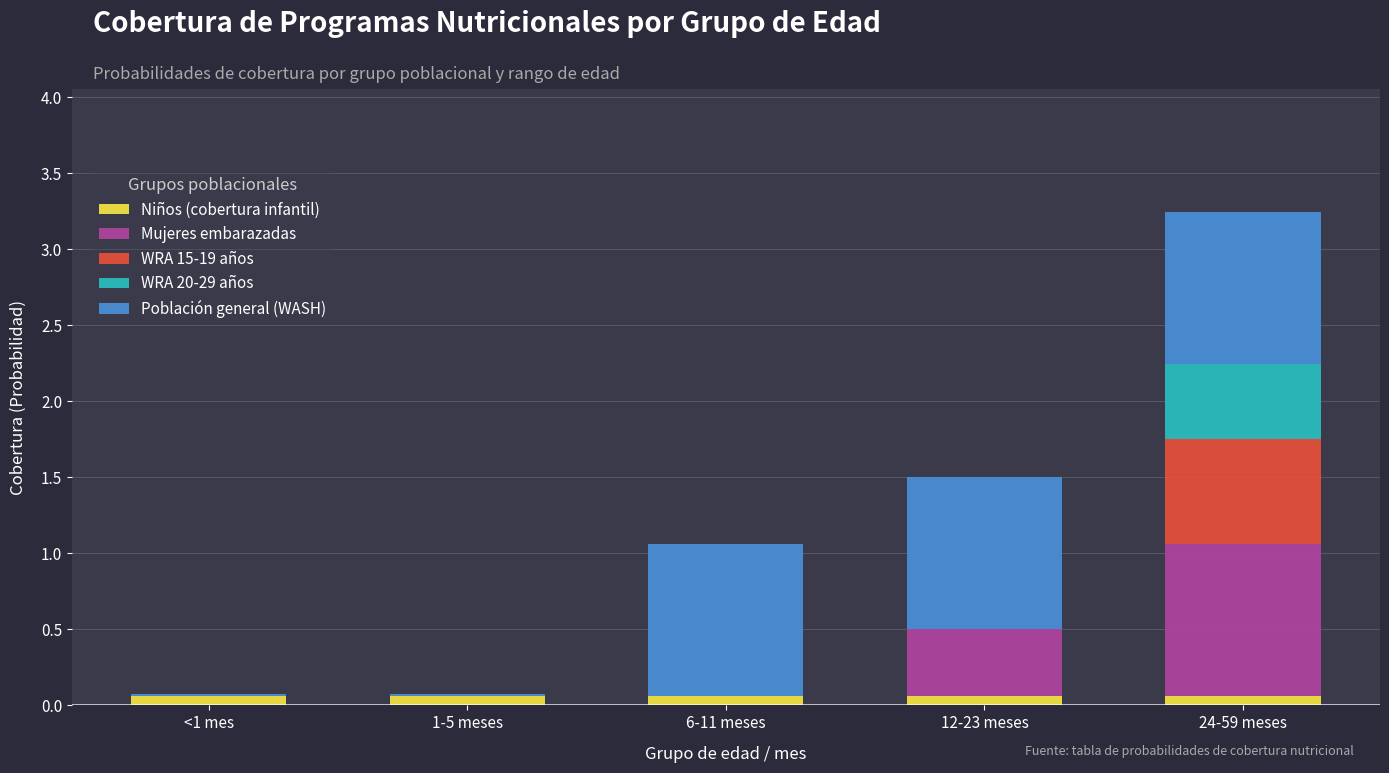

What is the total value across all series at 1-5 meses?

0.1